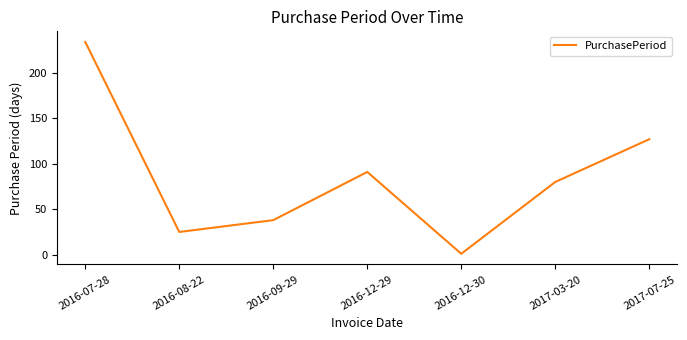

How many lines are shown in the chart?

1